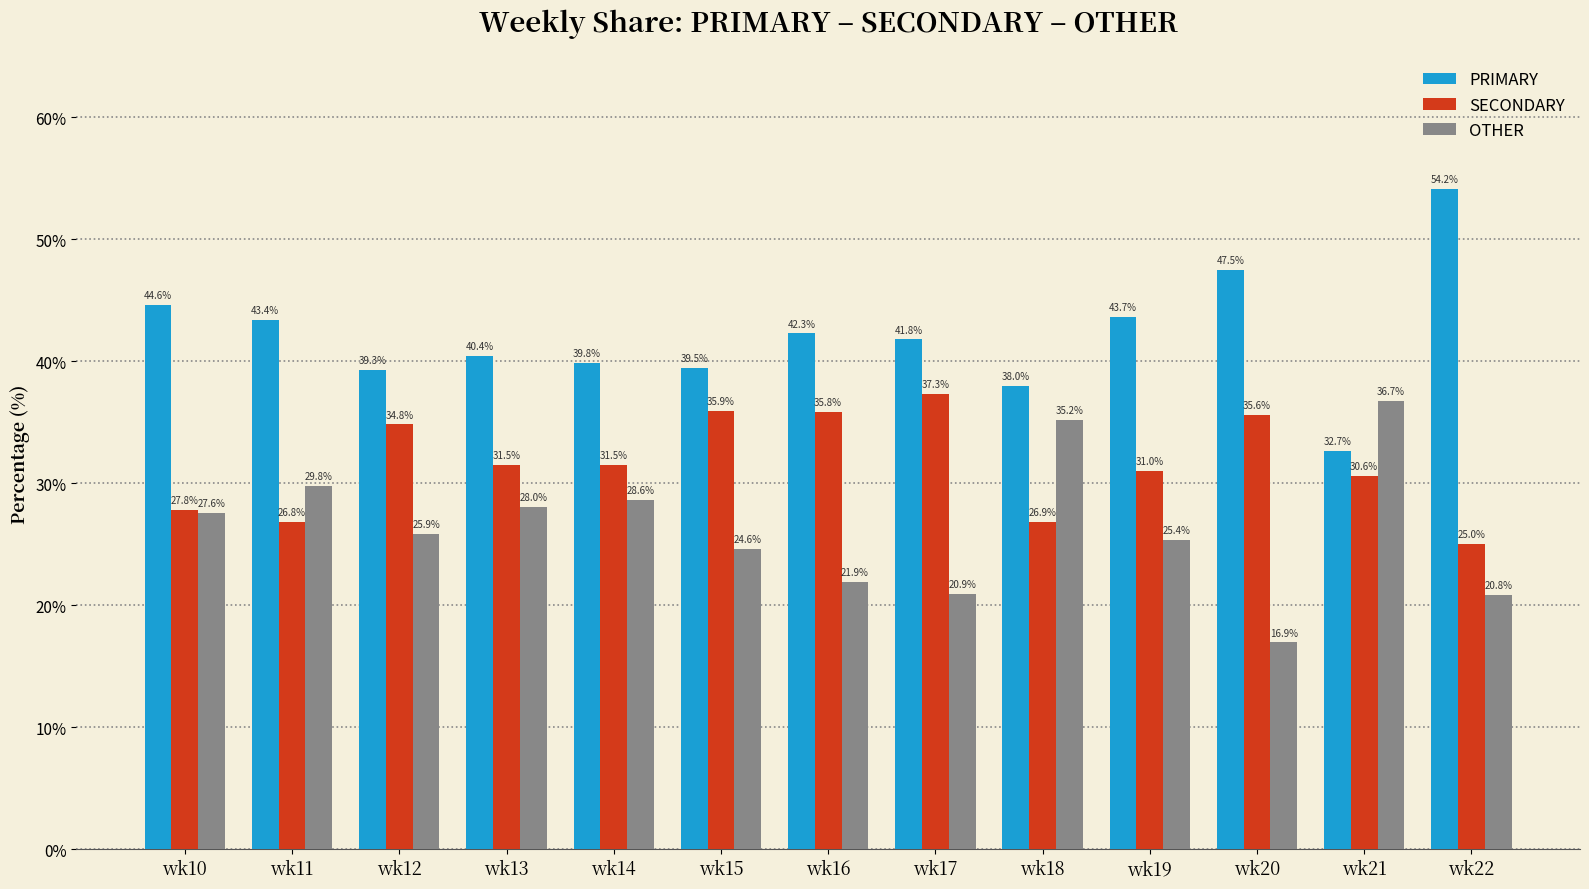

What is the value of the SECONDARY bar at the 3rd from the left?

34.8